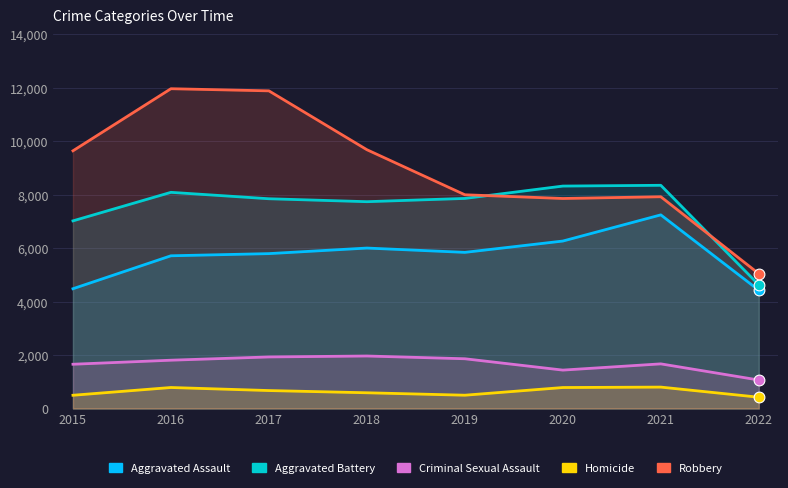

Is the value of Homicide at 2017 greater than the value of Aggravated Battery at 2017?

No